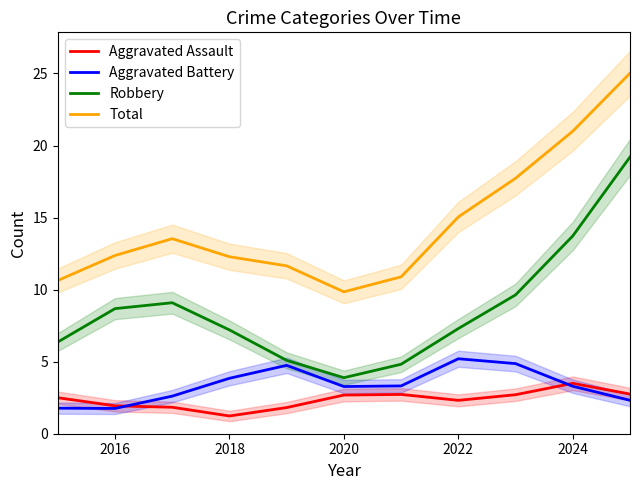

Reading left to right, transcribe all the data shown in this chart.

Aggravated Assault: 2.5	1.9	1.8	1.2	1.8	2.7	2.7	2.3	2.7	3.5	2.8
Aggravated Battery: 1.8	1.8	2.6	3.8	4.7	3.3	3.3	5.2	4.9	3.3	2.3
Robbery: 6.4	8.7	9.1	7.2	5.1	3.9	4.8	7.3	9.6	13.7	19.2
Total: 10.6	12.4	13.5	12.3	11.7	9.8	10.9	15.0	17.7	21.0	25.0